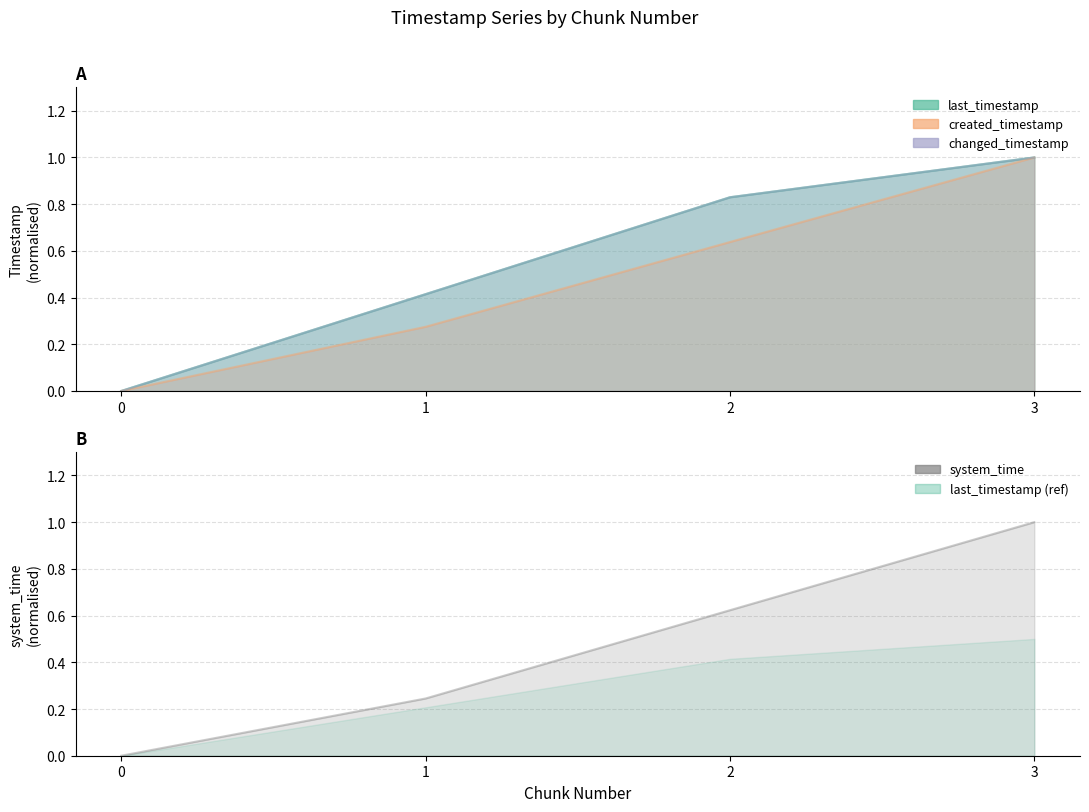

What is the sum of the changed_timestamp values at 2 and 3?

1.8